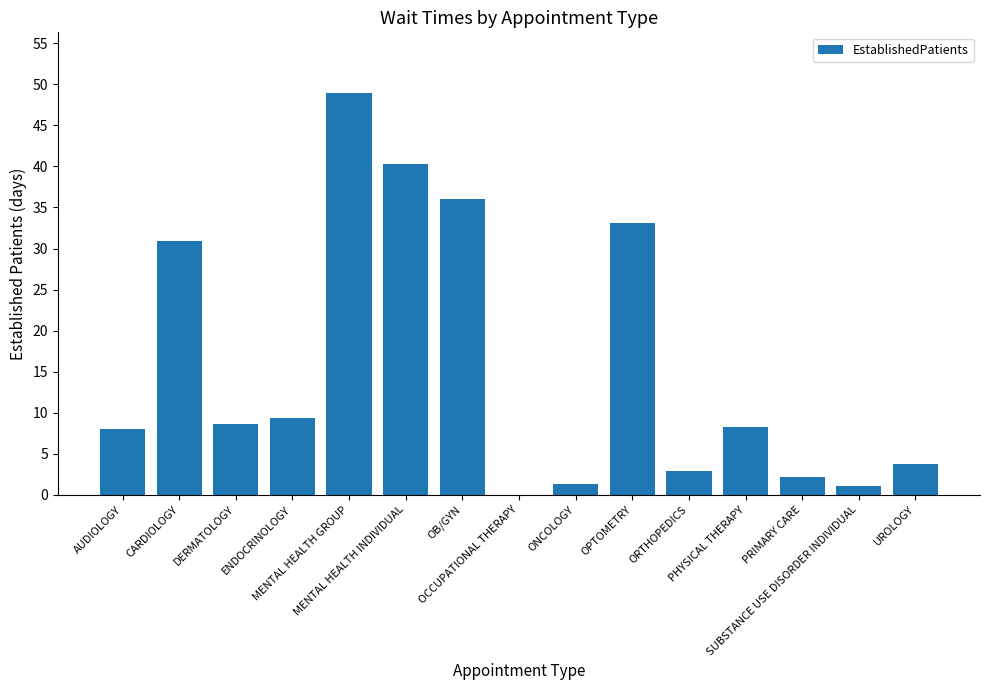

What is the change in value from DERMATOLOGY to MENTAL HEALTH GROUP?

+40.4